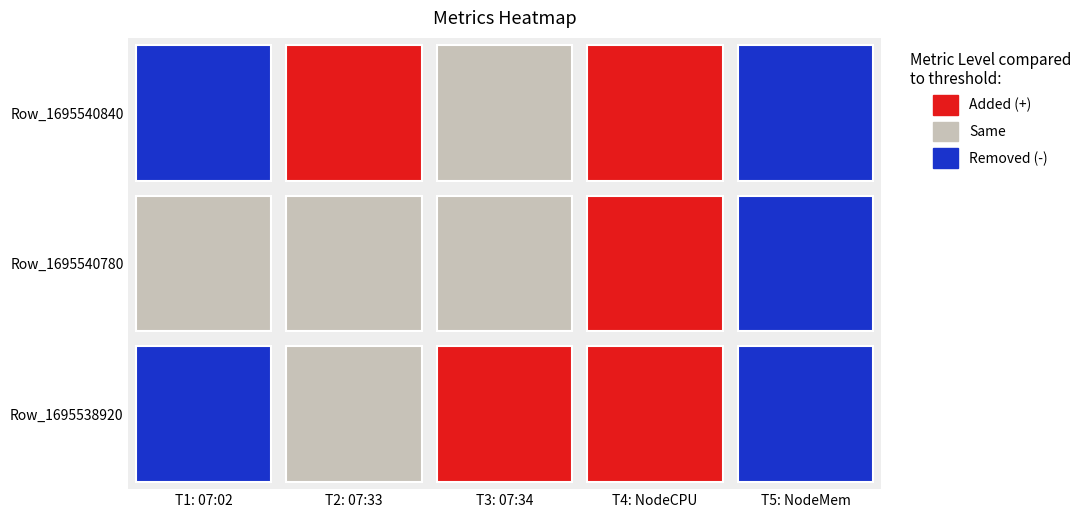

At which label is T1: 07:02 closest to 2?

Row_1695540840